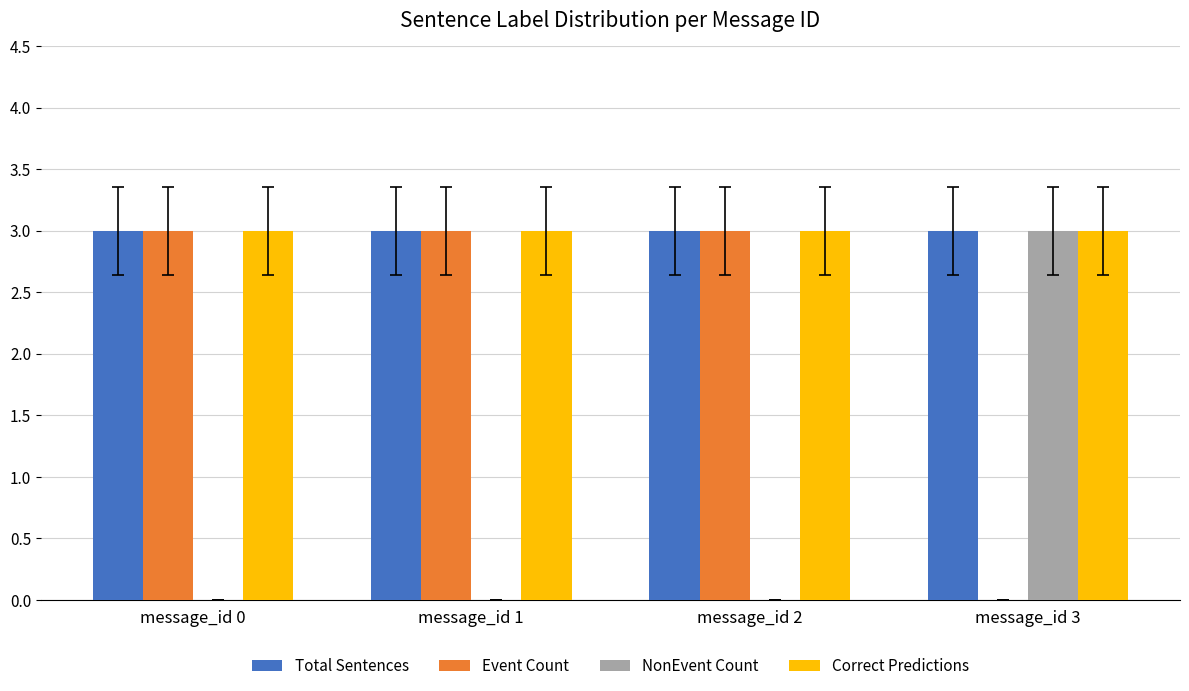

True or false: Event Count has a value of 3 at message_id 0.

True